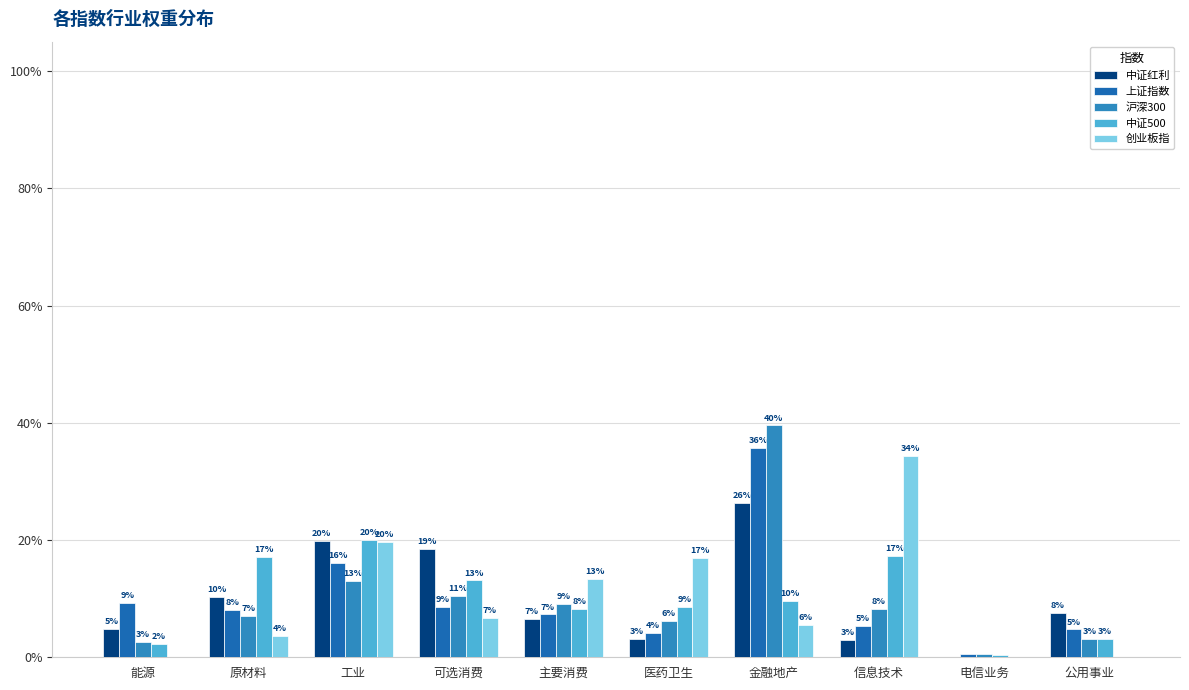

Rank the series by their maximum value, from highest to lowest.

沪深300, 上证指数, 创业板指, 中证红利, 中证500